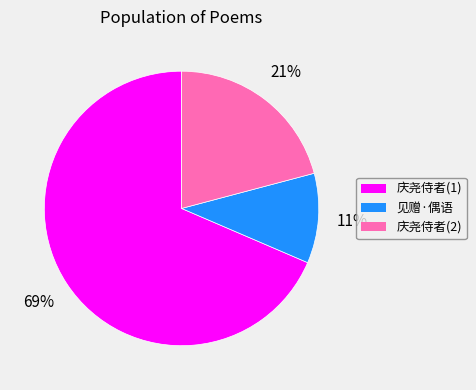

To the nearest percent, what is the difference between the 见赠·偶语 and 庆尧侍者(2) slice percentages?

10%